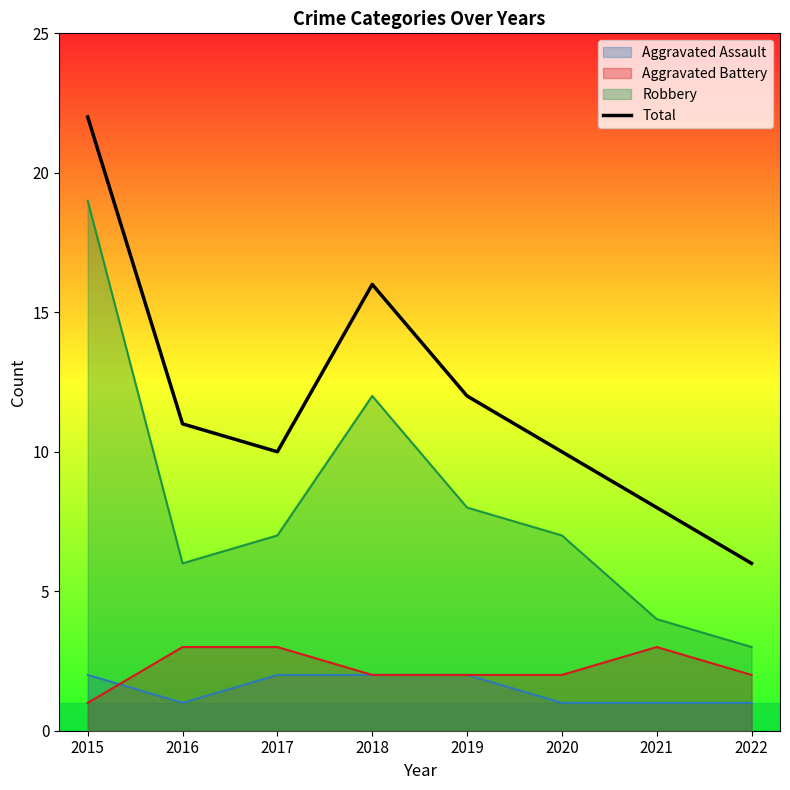

What is the sum of all values?

95